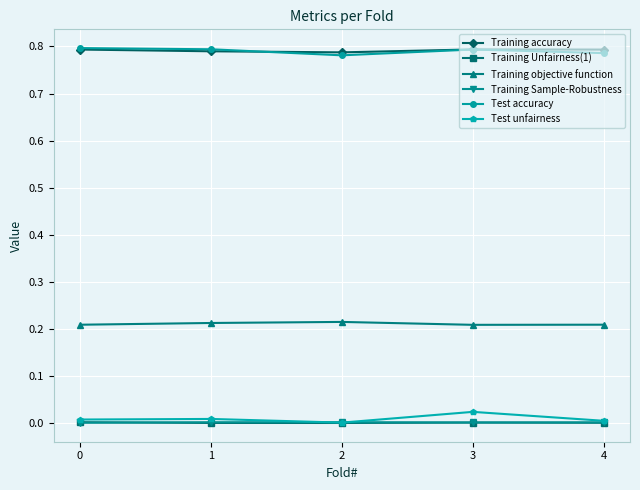

Is the value of Training Sample-Robustness at 1 greater than the value of Training objective function at 1?

No